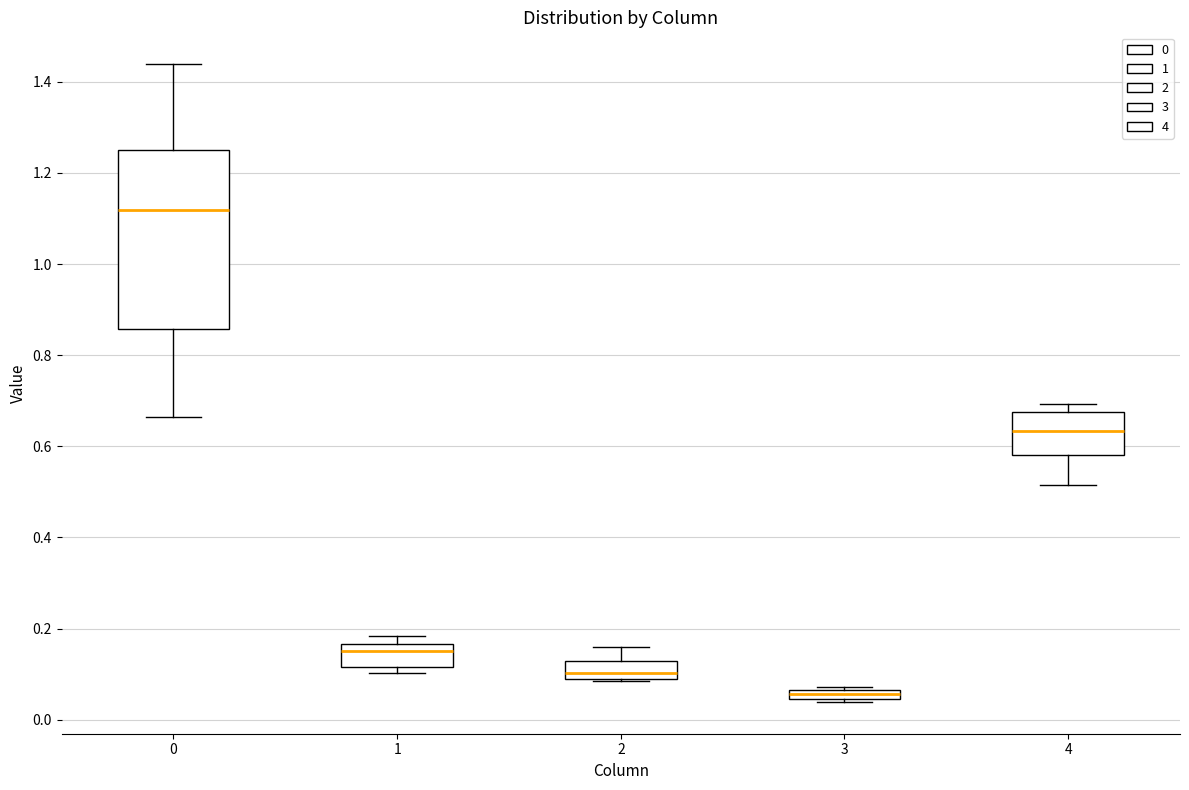

Which box is the tallest, from its lower edge to its upper edge?

0